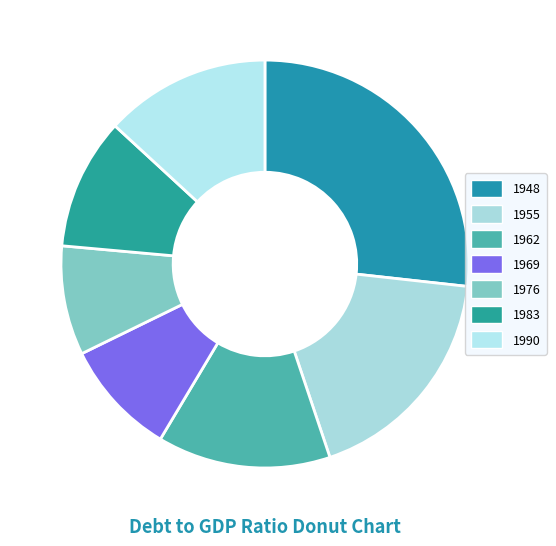

Is the sum of 1962 and 1948 greater than half?

No